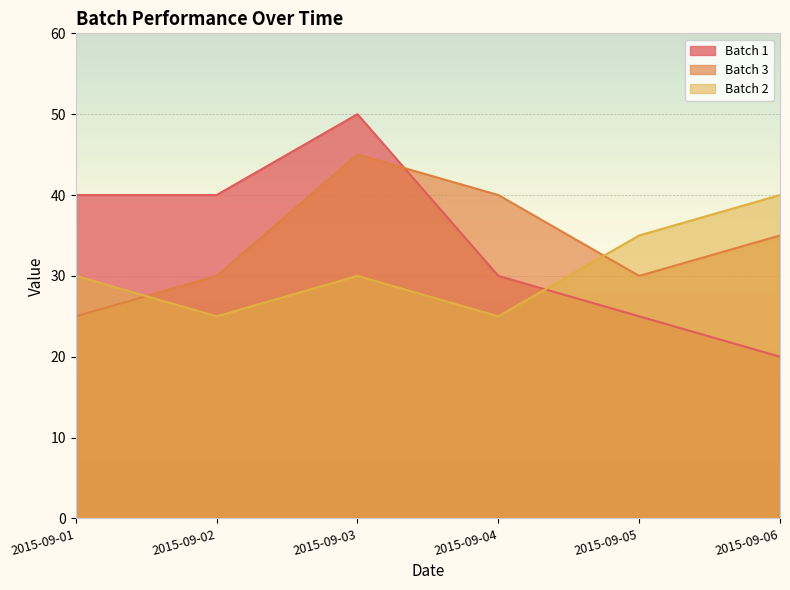

Between 2015-09-06 and 2015-09-05, which is larger?

2015-09-05